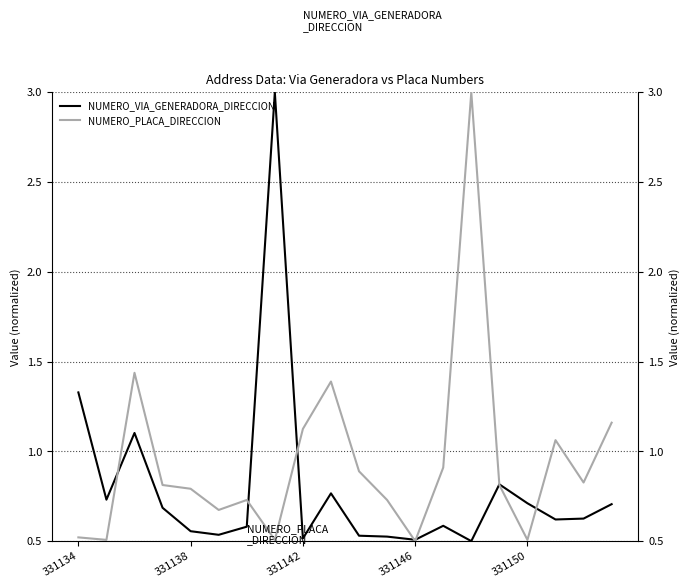

What is the difference between the NUMERO_VIA_GENERADORA_DIRECCION values at 331134 and 19?

0.6